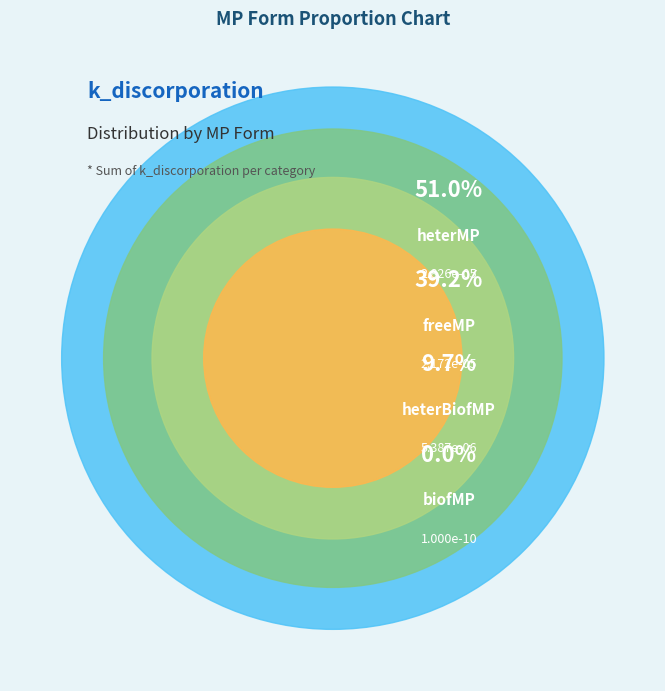

Which category has the biggest portion of the pie?

heterMP